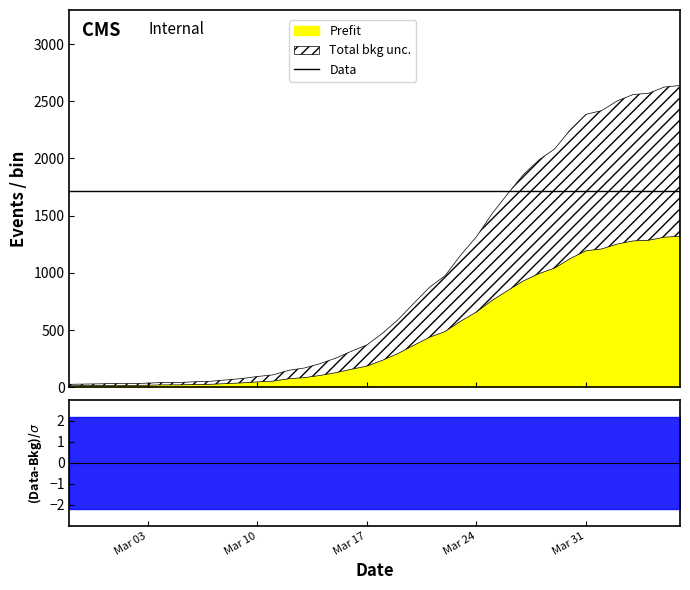

Where is the data nearest to the value 666?

2020-03-24